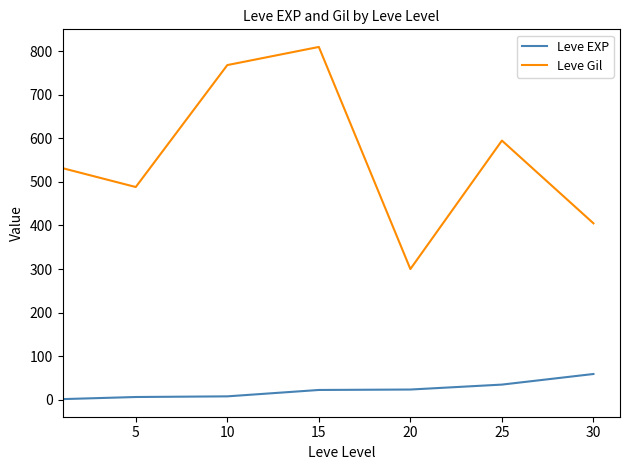

How many interior local valleys does the Leve Gil series have?

2